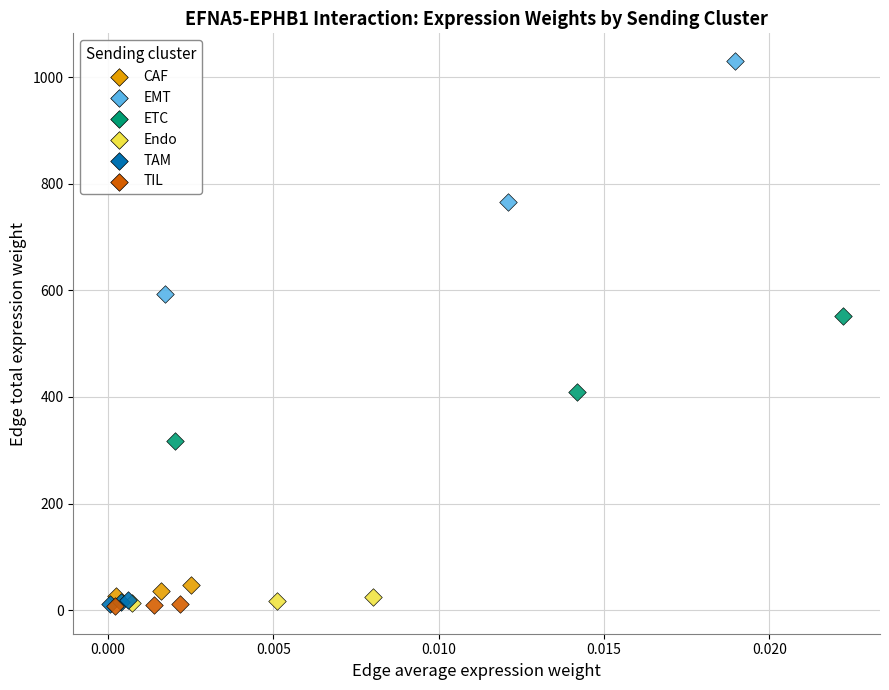

Which series reaches the maximum Y coordinate?

EMT